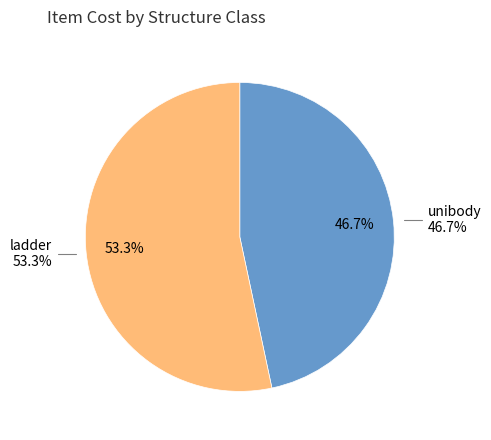

Is the sum of unibody and ladder greater than half?

Yes